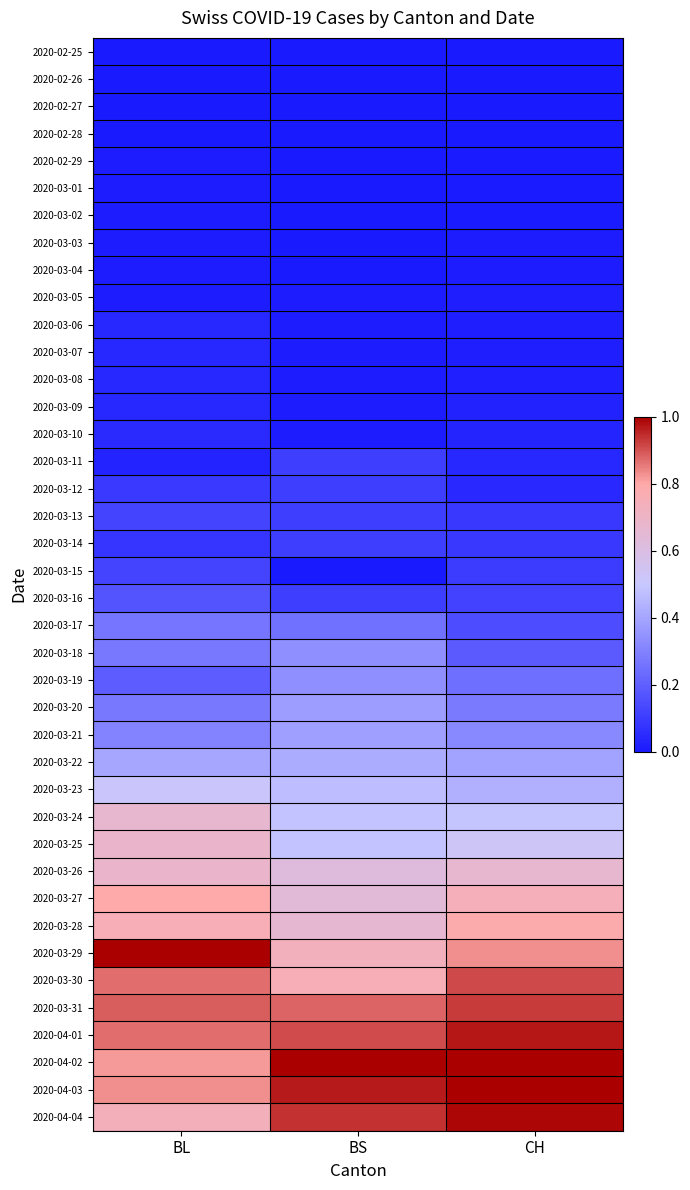

At how many categories does at least one series exceed 0?

3